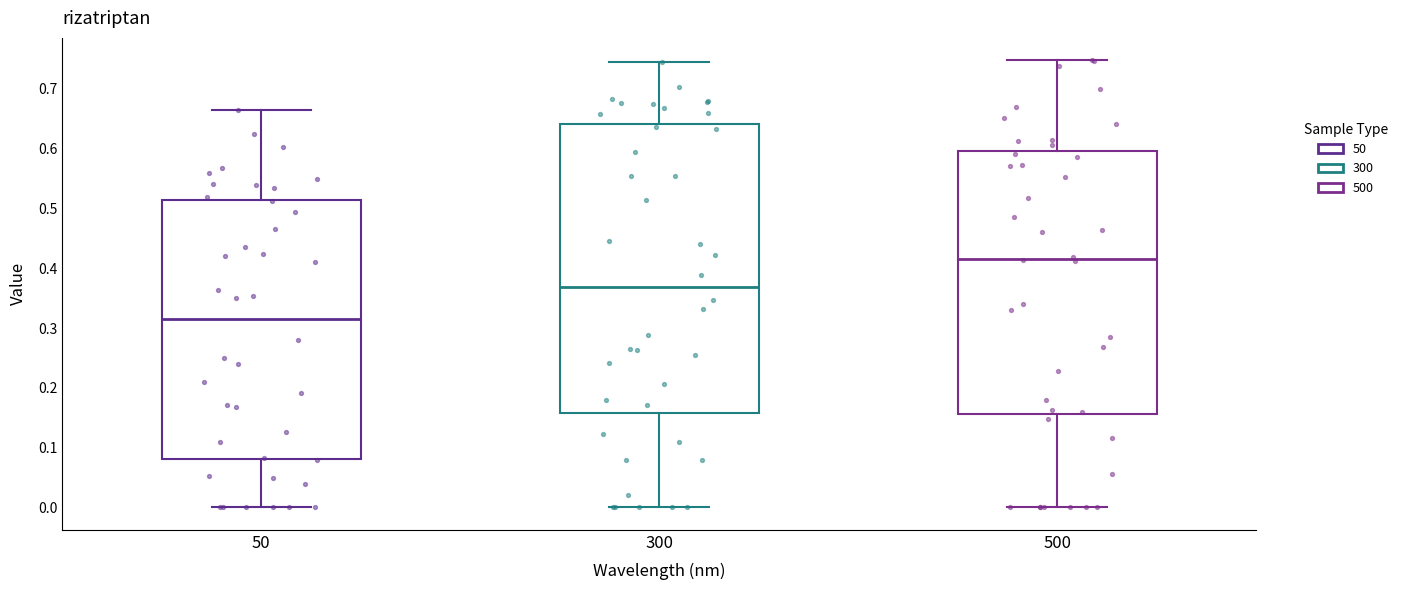

Comparing the boxes themselves (not the whiskers), which one is the tallest?

300